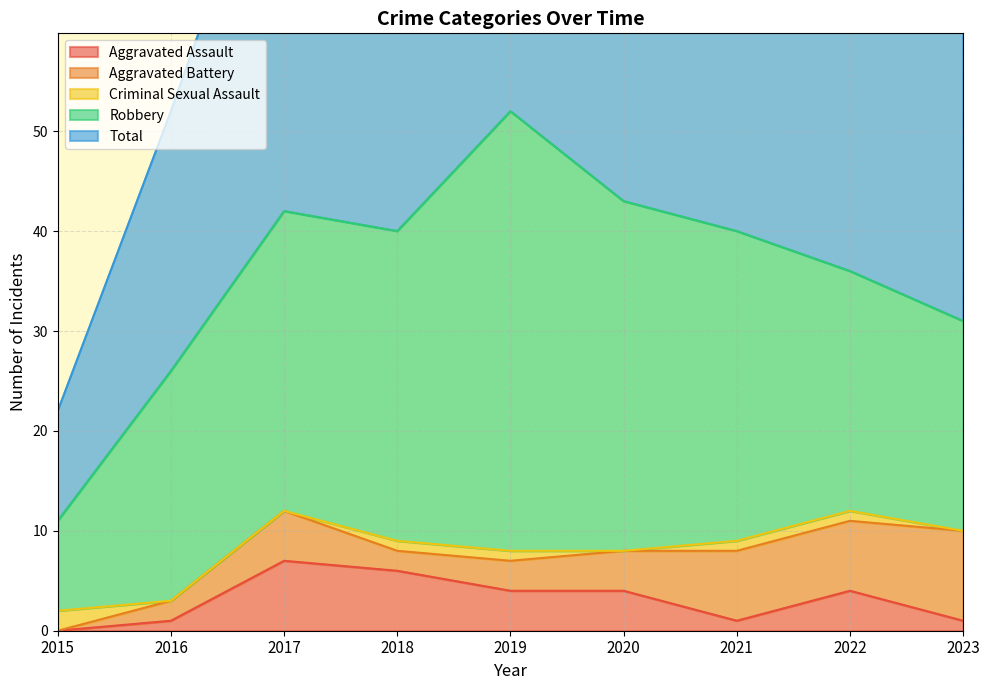

Is the value of Aggravated Battery at 2021 greater than the value of Aggravated Assault at 2018?

Yes